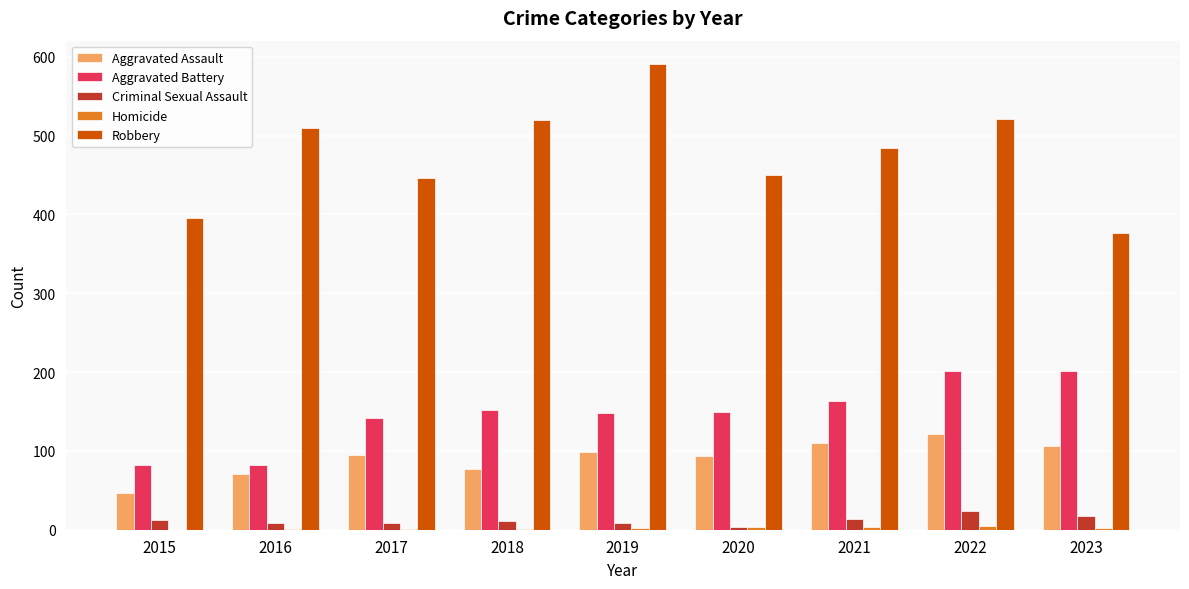

At which category does the chart reach its peak across all series?

2019